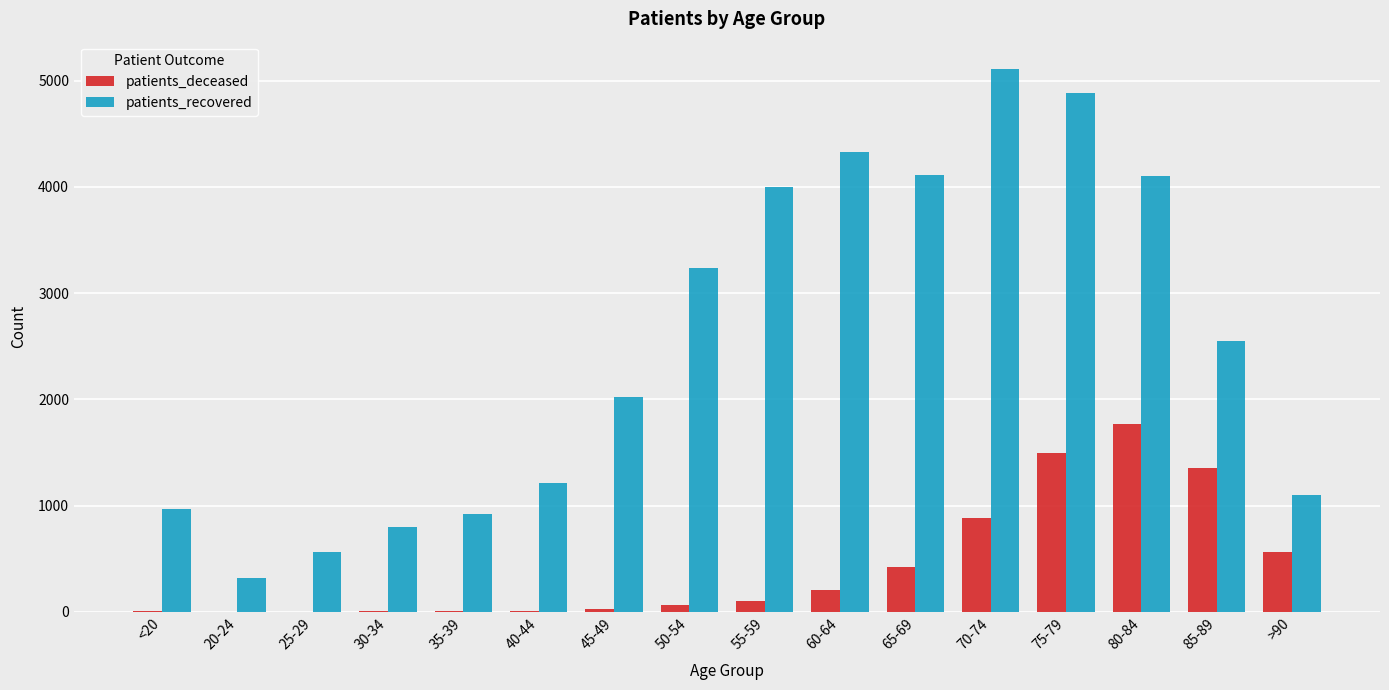

What are all the series names shown in the legend?

patients_deceased, patients_recovered